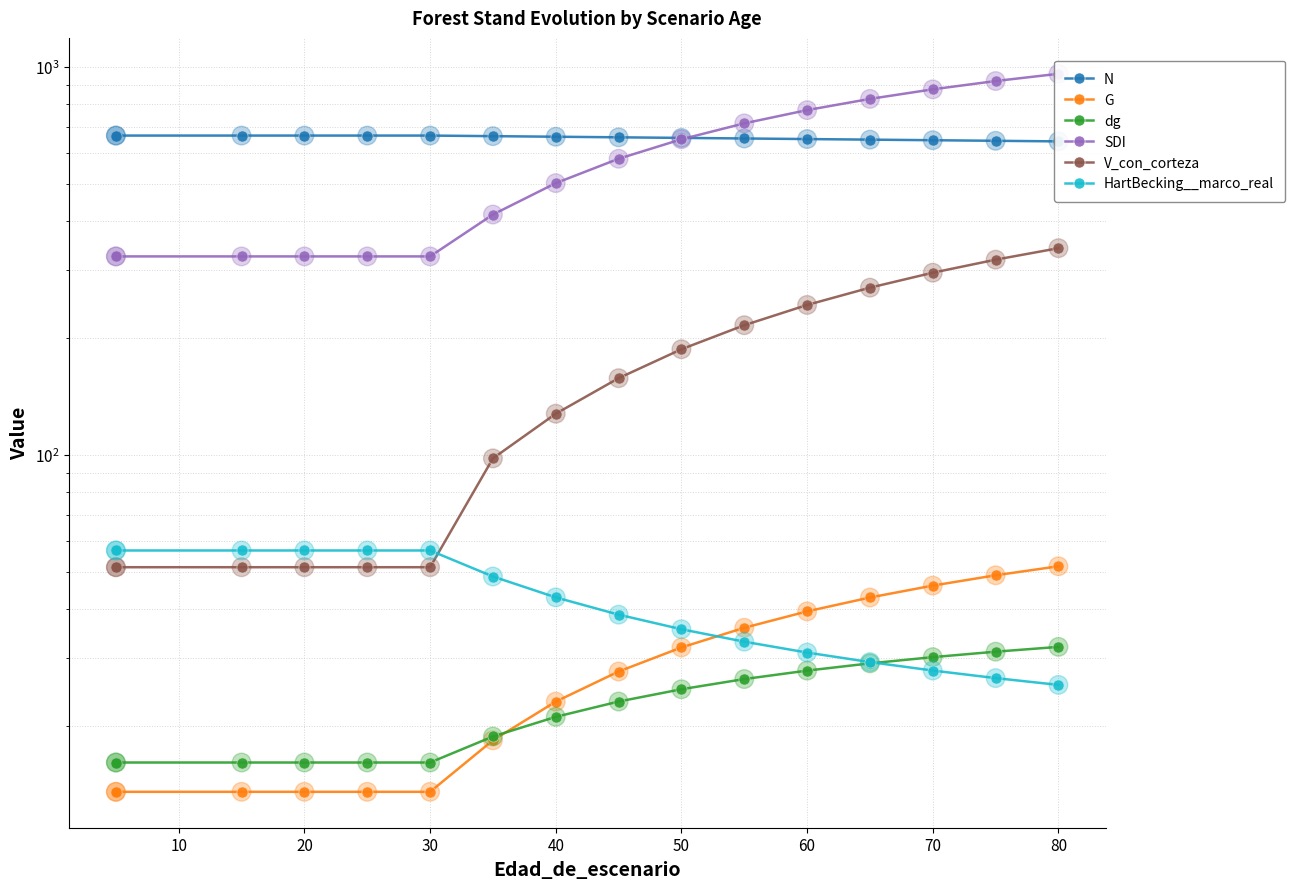

At how many categories does at least one series exceed 739?

5